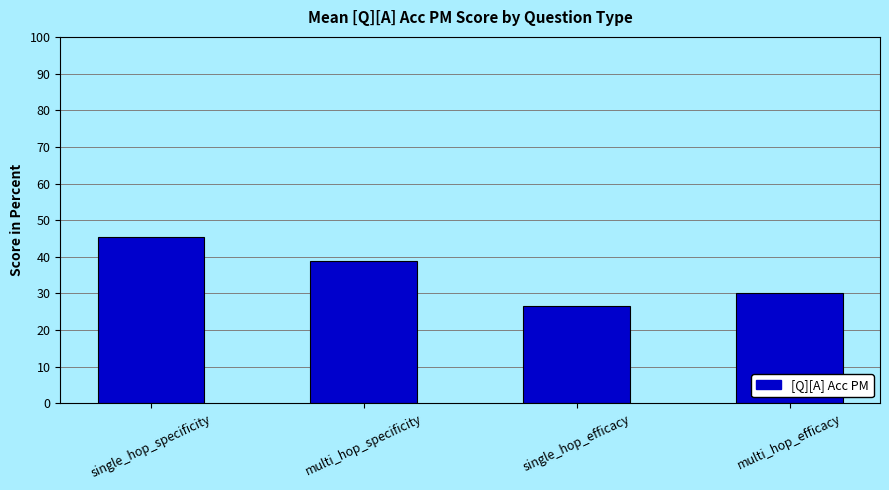

What is the sum of the values at multi_hop_efficacy and single_hop_efficacy?

56.7